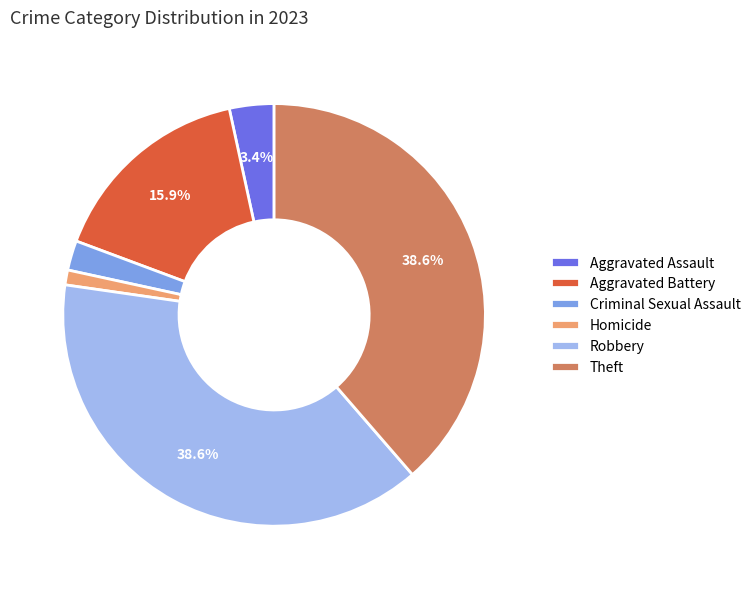

Between Aggravated Assault and Aggravated Battery, which is larger?

Aggravated Battery